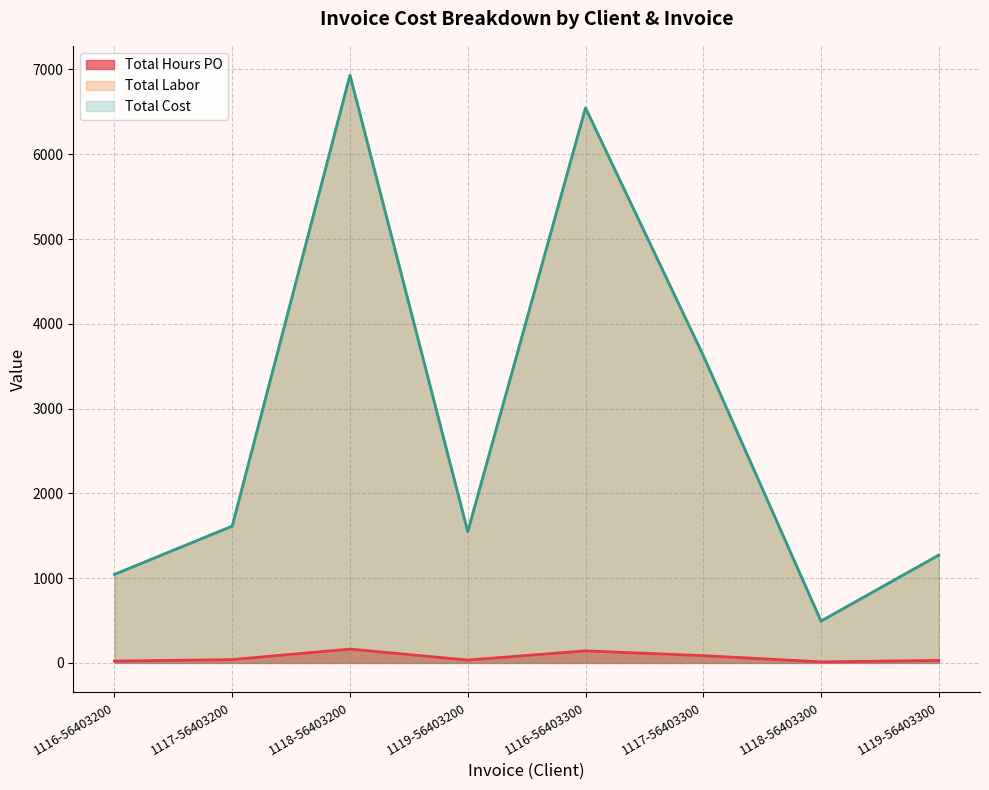

At which category is the sum across all series the highest?

1118-56403200